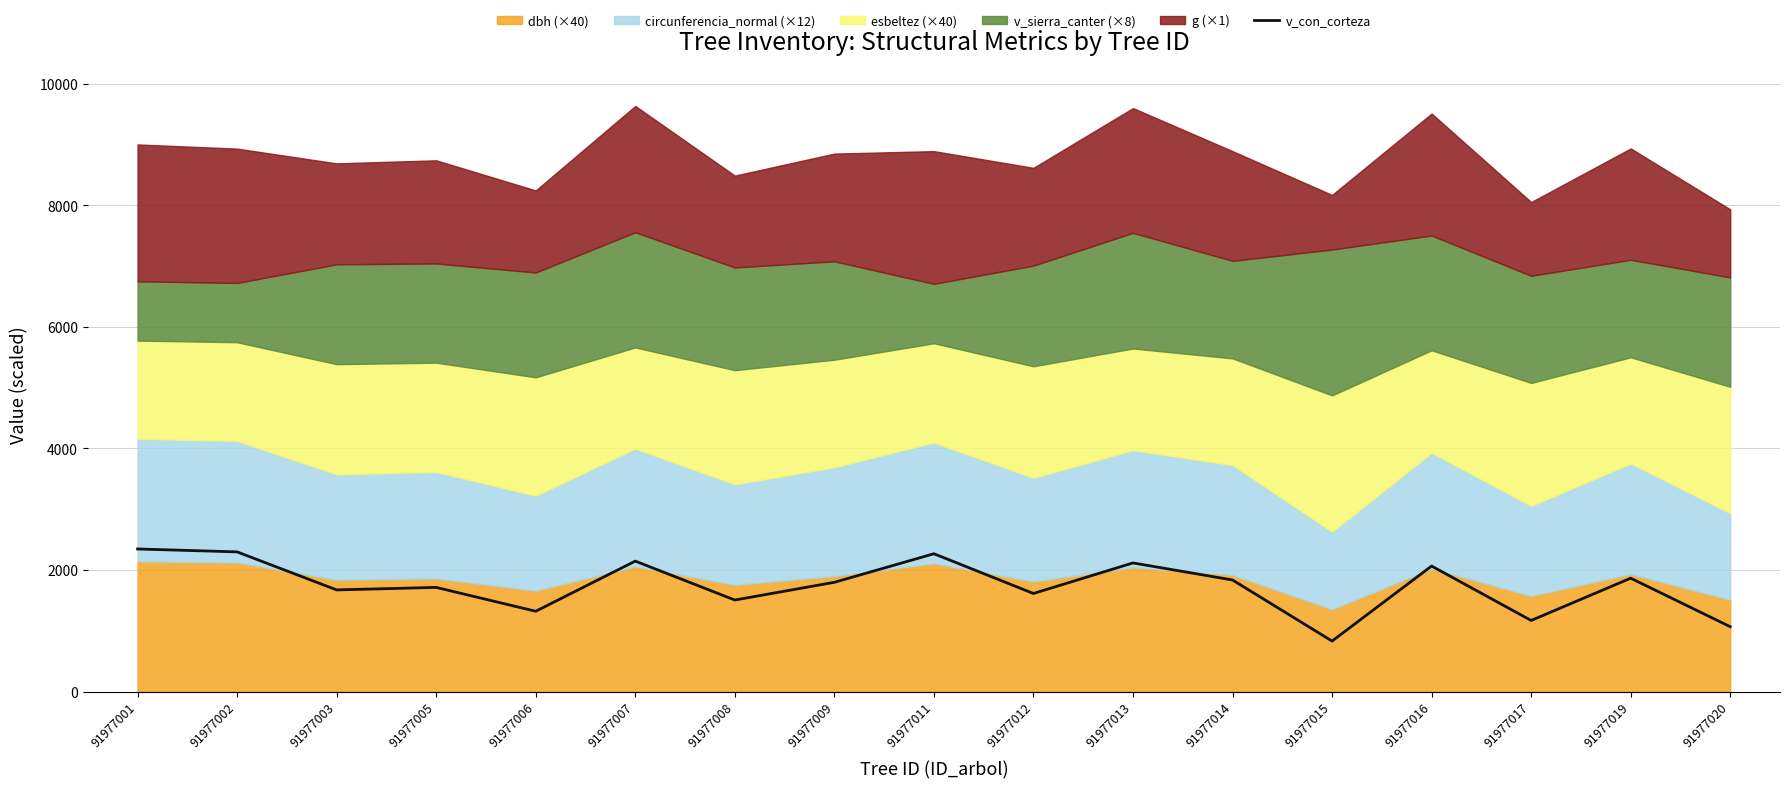

How many points are higher than both their immediate neighbors (excluding endpoints)?

6